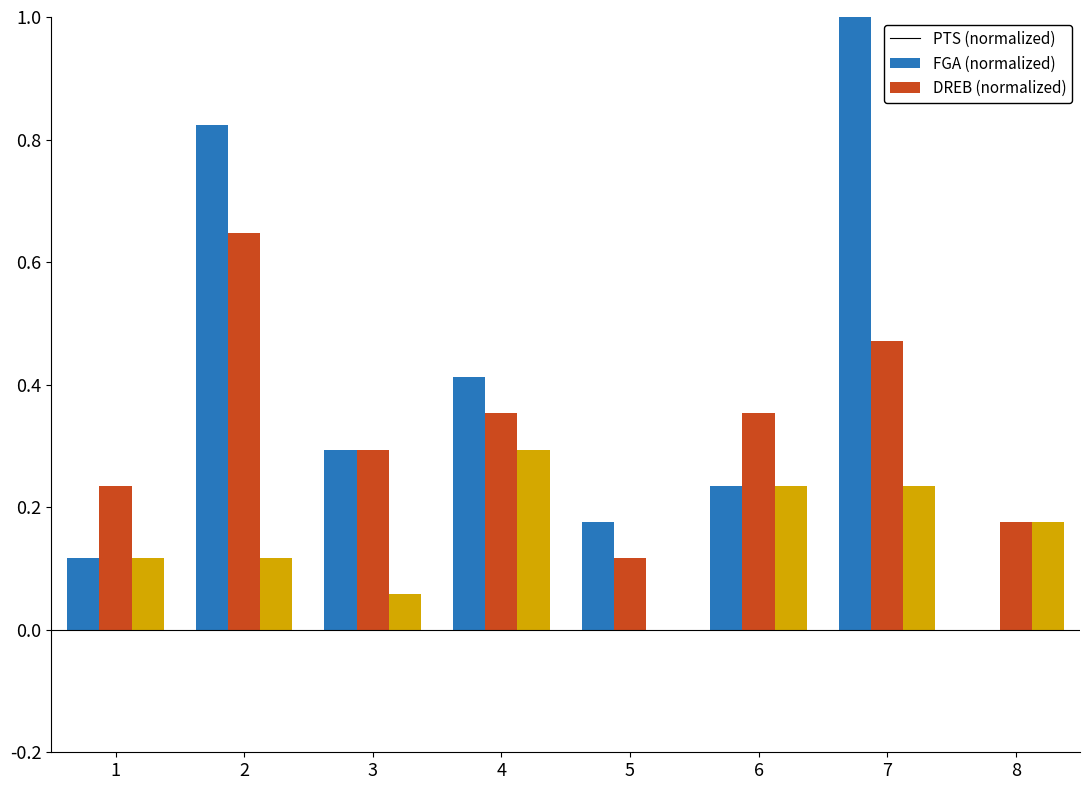

At which category is the sum across all series the highest?

7